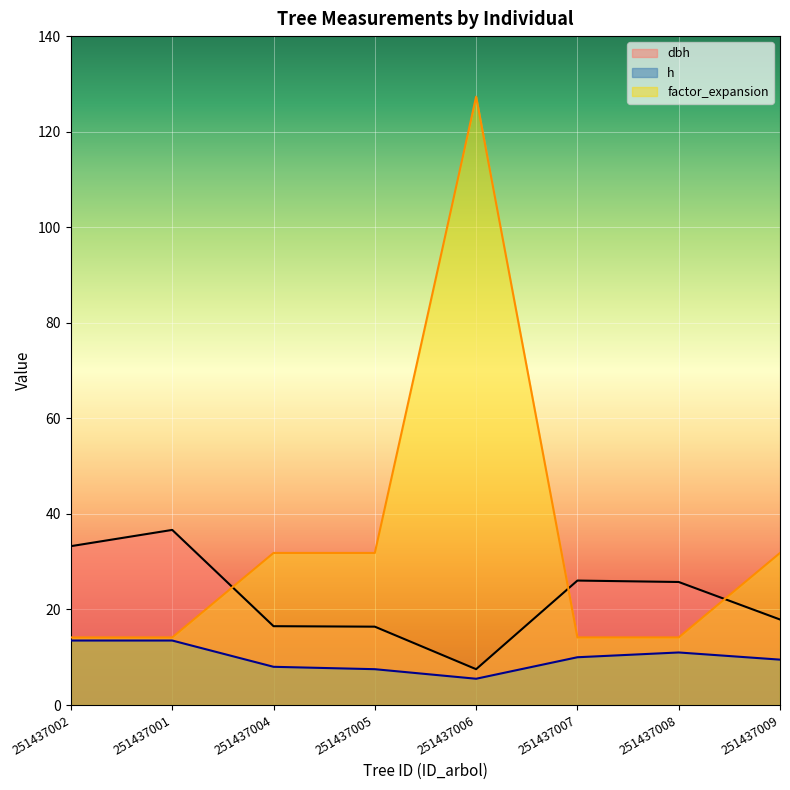

At how many categories does at least one series exceed 107?

1